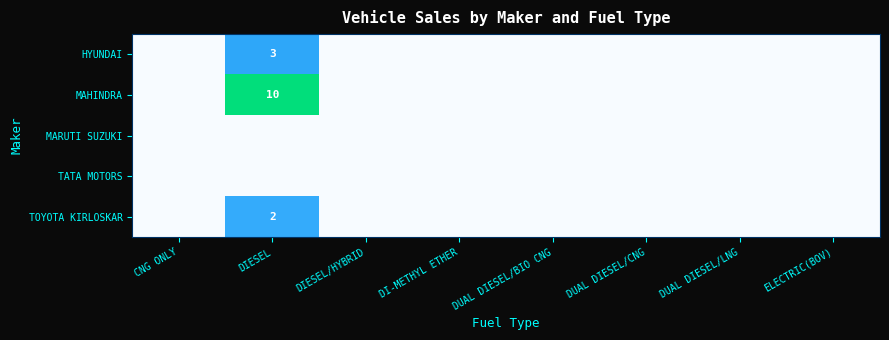

Is it true that MAHINDRA equals 10 at DIESEL?

True